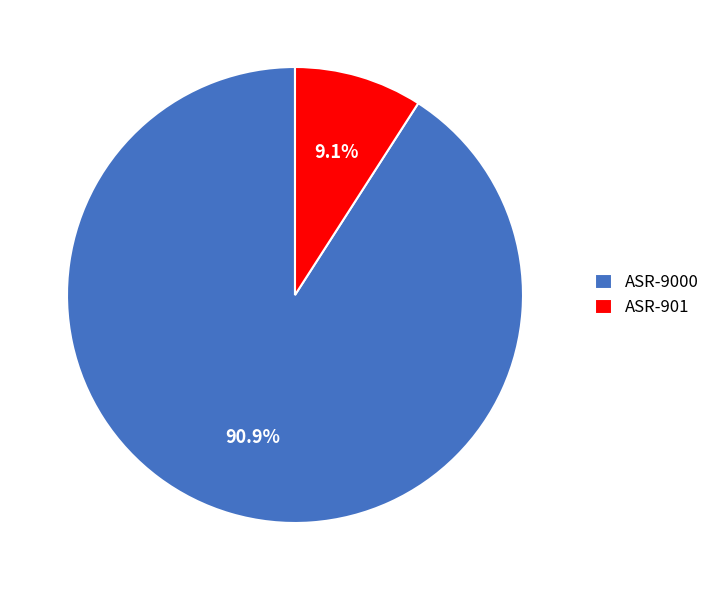

How many slices are in this pie chart?

2